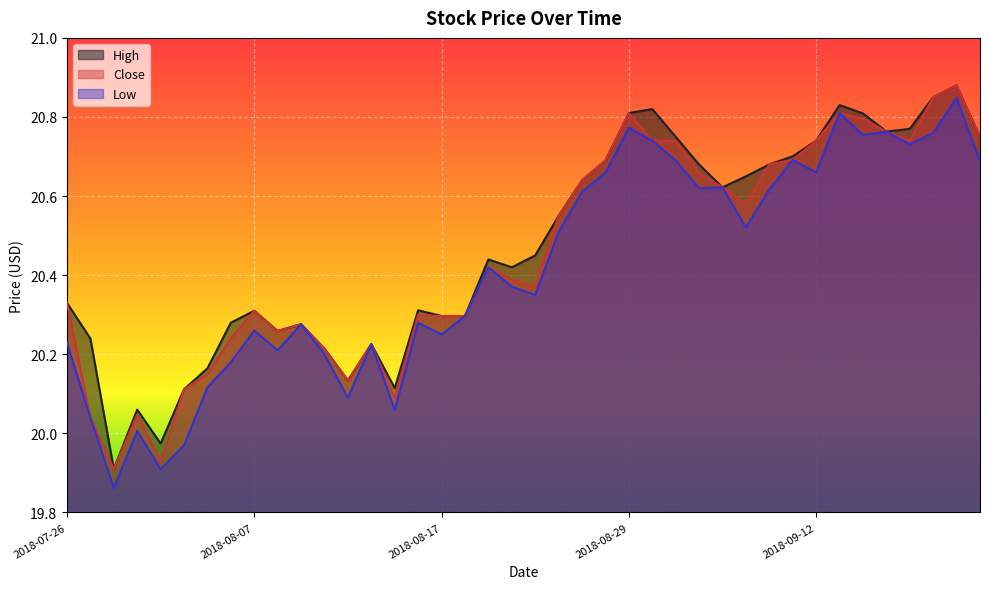

True or false: Low has more than 1 points higher than both neighbors.

True